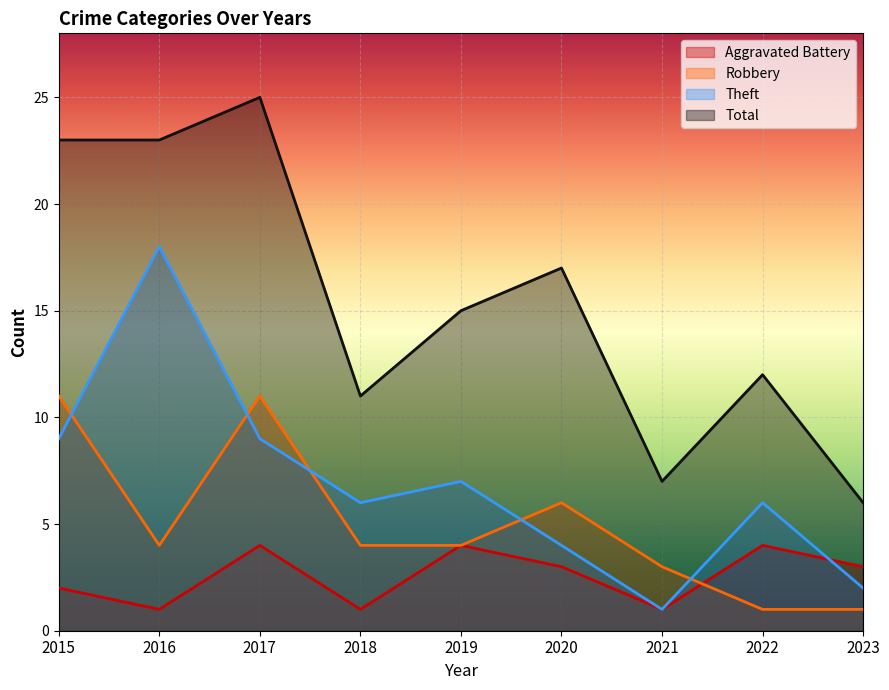

The Aggravated Battery series shows 4 at 2019. True or false?

True